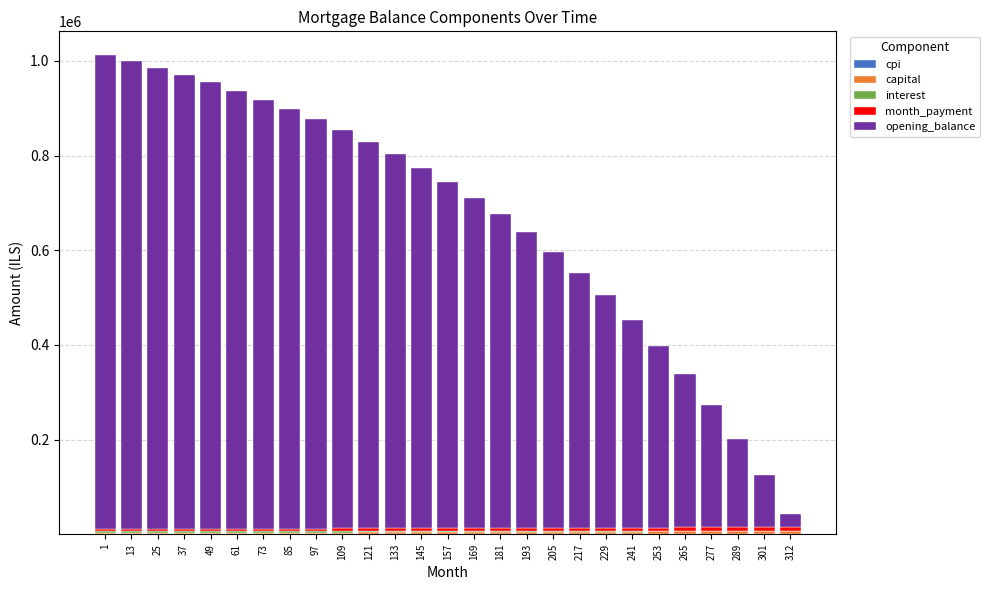

At 97, list the series in order from largest to smallest.

opening_balance, month_payment, interest, capital, cpi